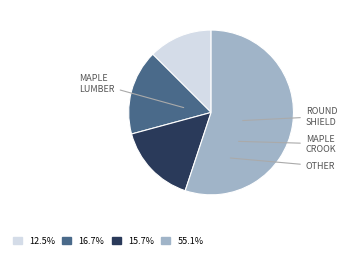

Is there a majority slice in this chart?

Yes